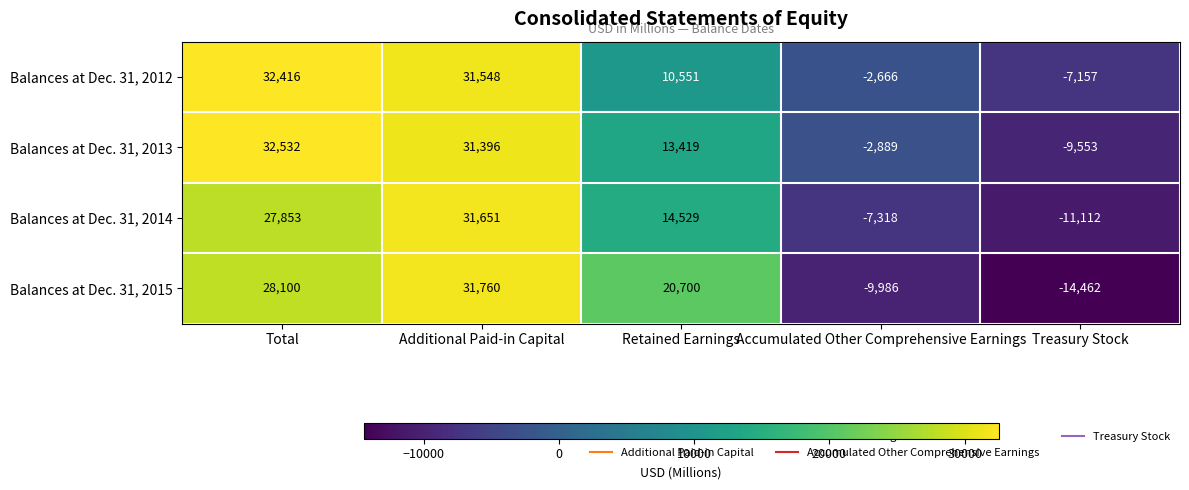

At Additional Paid-in Capital, list the series in order from smallest to largest.

Balances at Dec. 31, 2013, Balances at Dec. 31, 2012, Balances at Dec. 31, 2014, Balances at Dec. 31, 2015